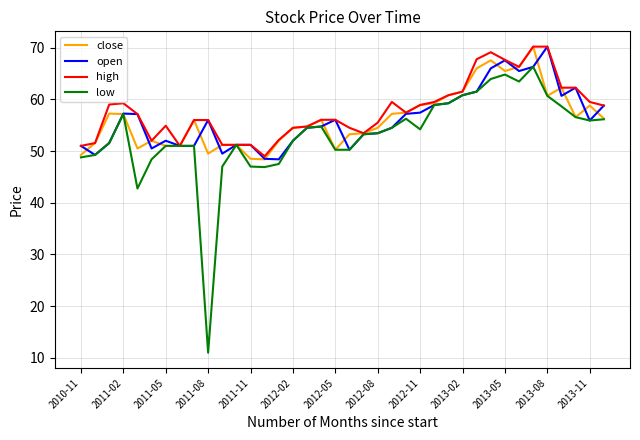

What is the smallest value displayed?

11.0